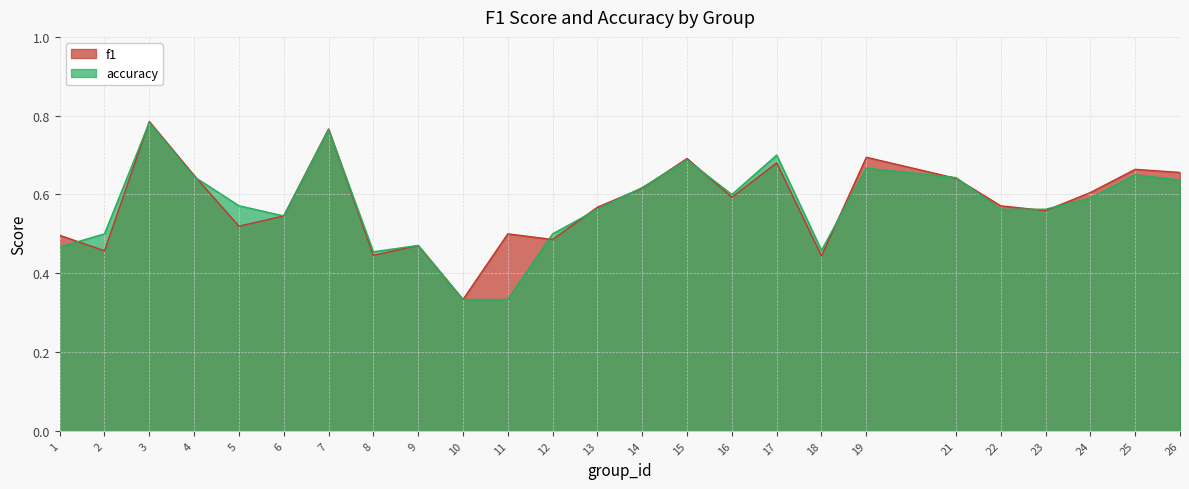

Rank the series by their average value, from lowest to highest.

accuracy, f1